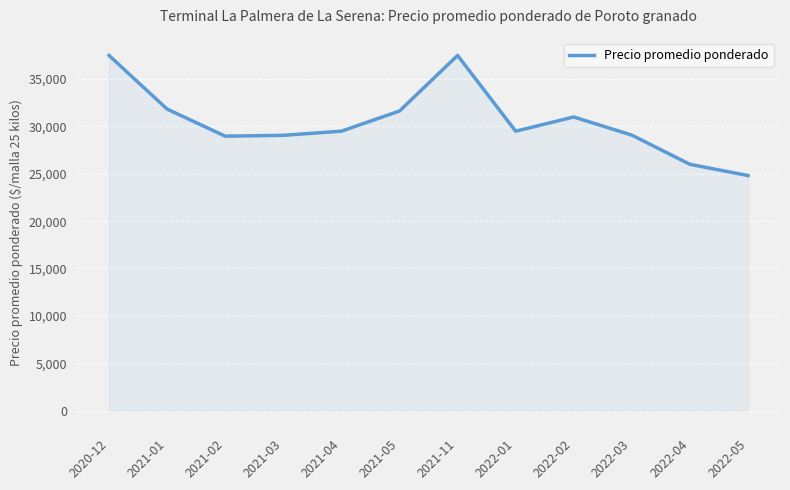

How many interior local peaks (higher than both neighbors) does the data have?

2